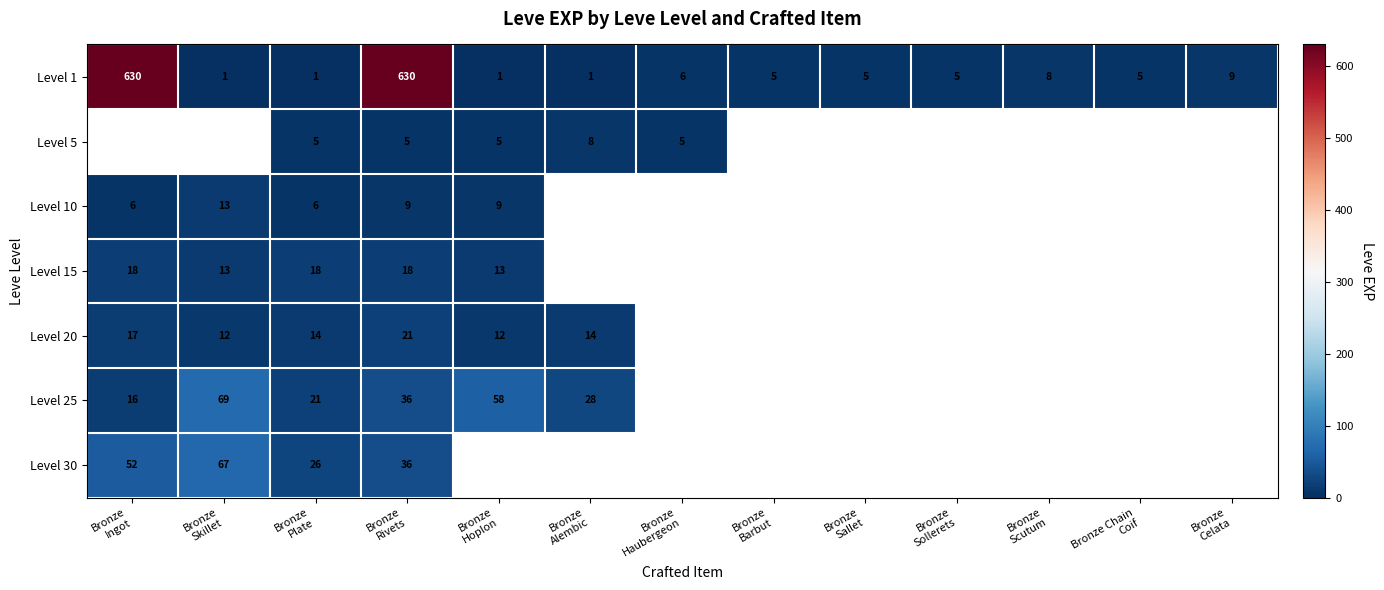

What is the difference between the maximum and minimum values in the Level 1 series?

629